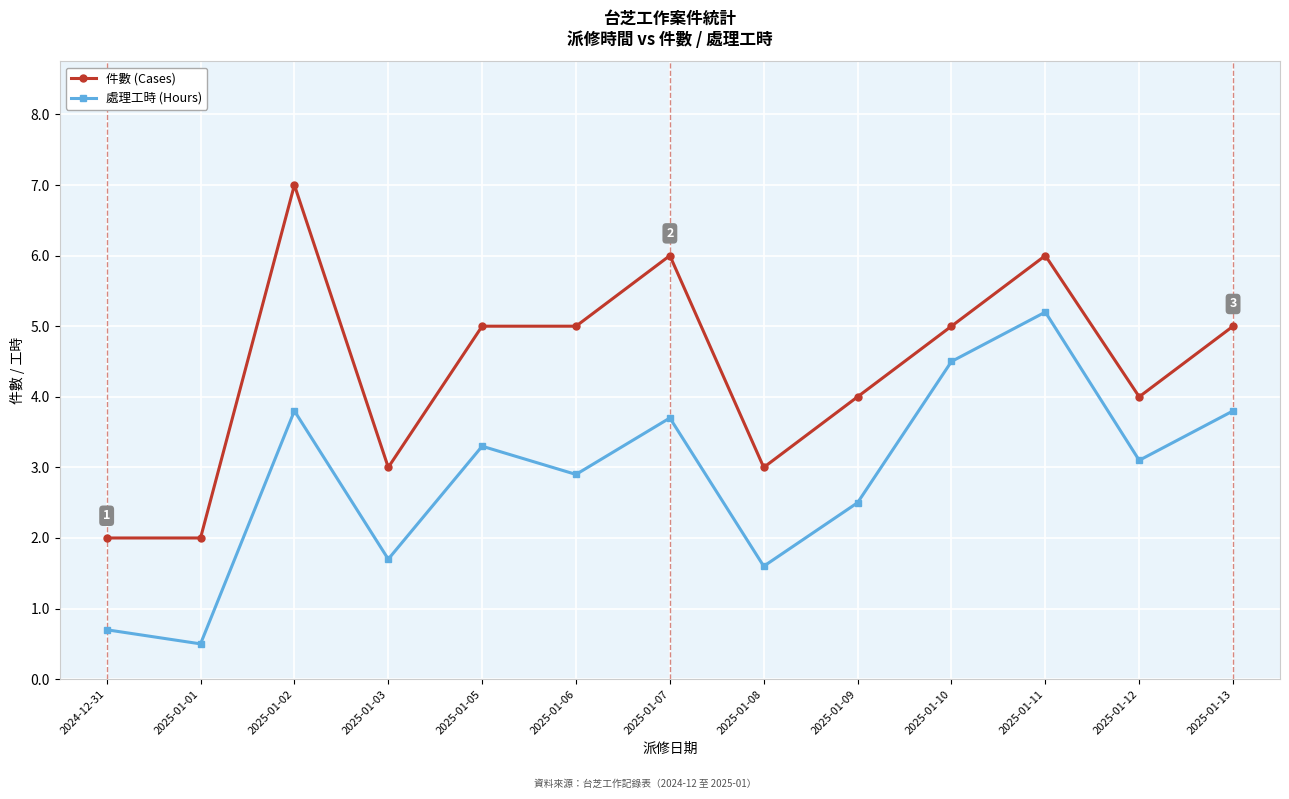

At which category does the chart reach its peak across all series?

2025-01-02